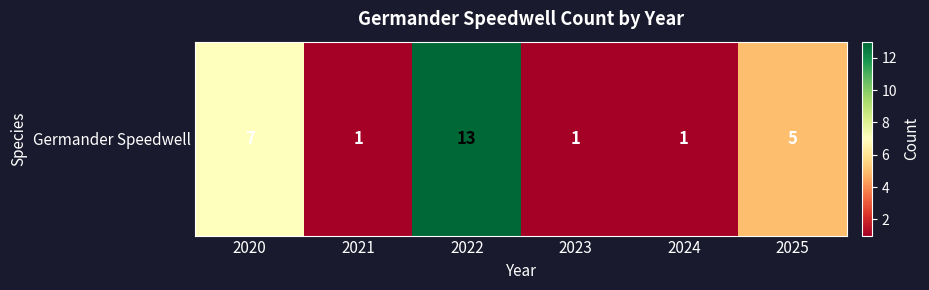

Where does the data first go above 5?

2020